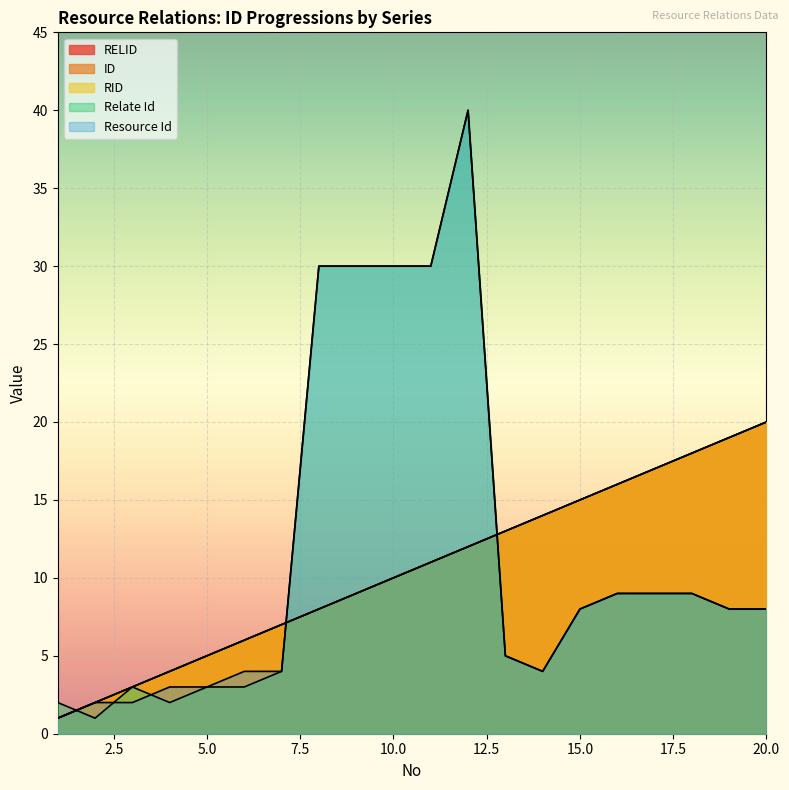

At which label does Resource Id first exceed 8?

8